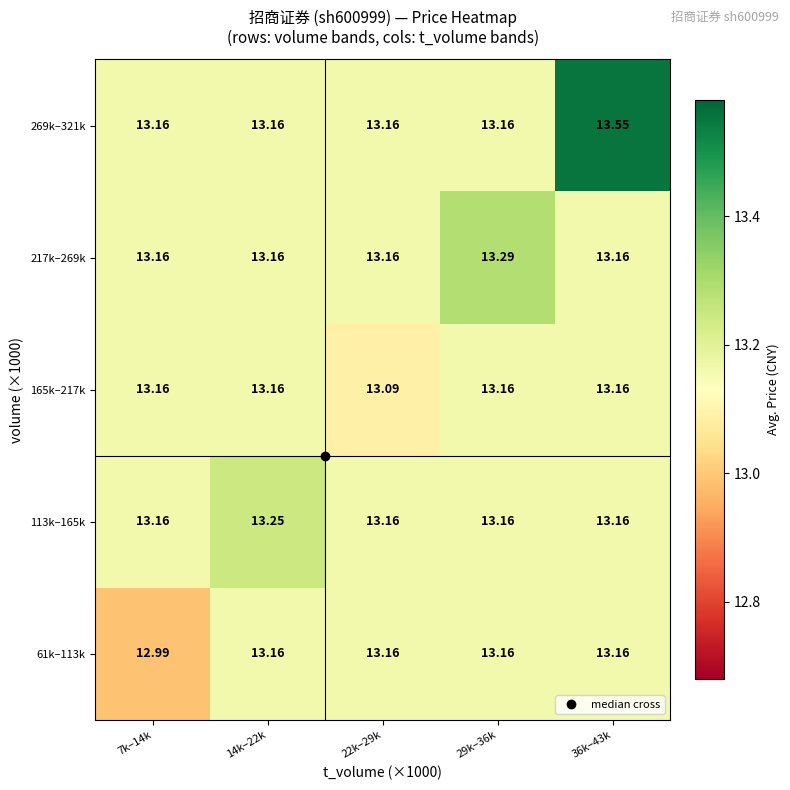

How many data points does each series have?

5